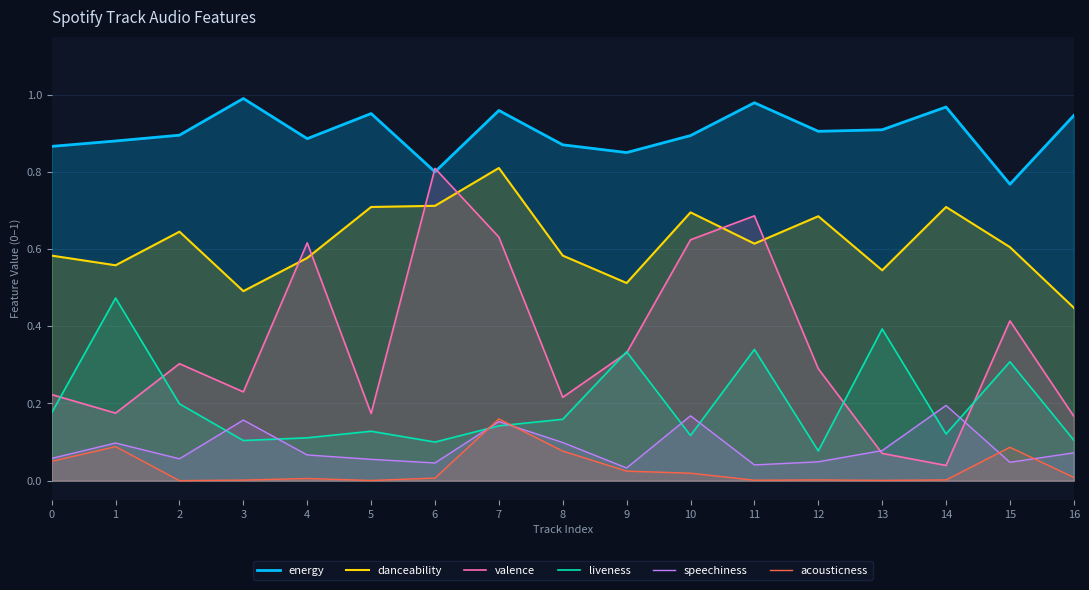

How many lines are shown in the chart?

6